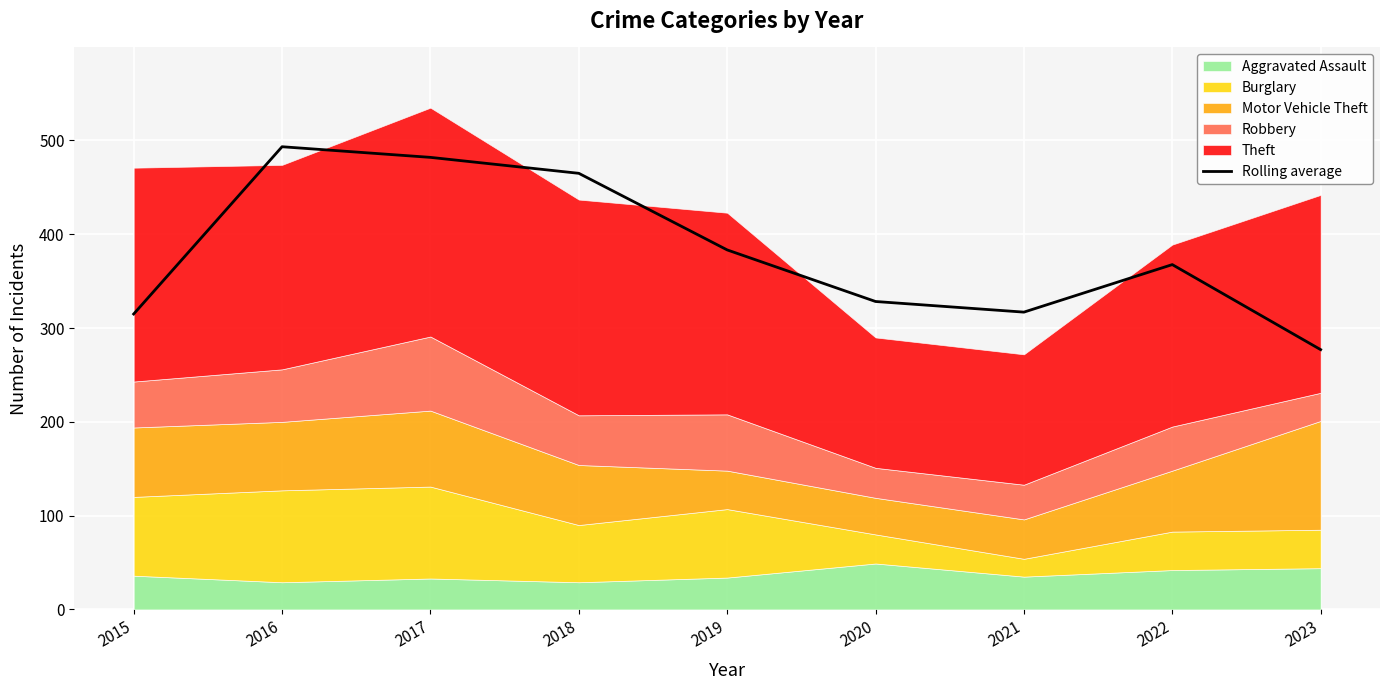

What is the change in value from 2015 to 2018?

+150.0